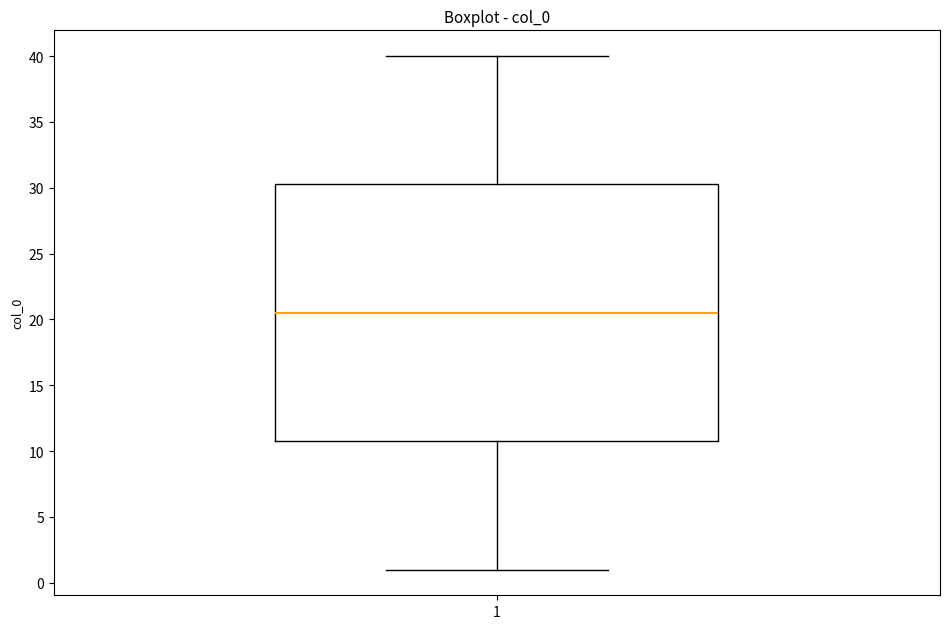

Read this box plot against the y-axis: the position of the median line, the range covered by the box, and the ends of both whiskers. The values are not printed on the chart, so give them approximately, as read against the axis.

median 20.5, box 11.0 to 30.5, whiskers 1.0 to 40.0